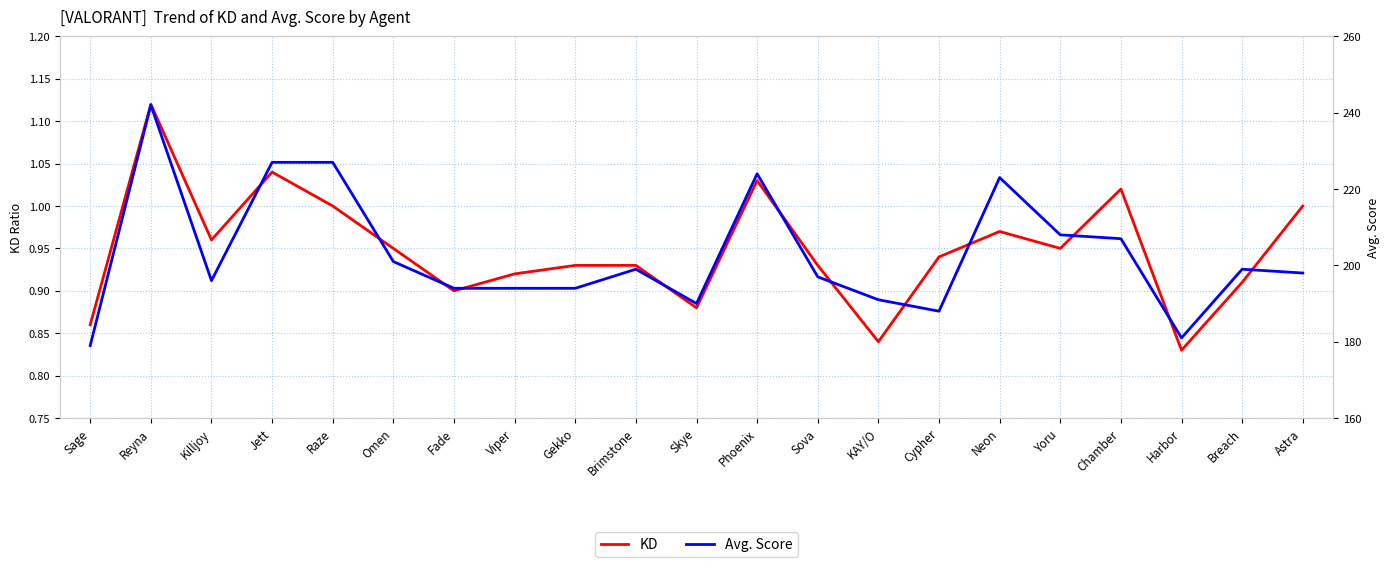

Where is the first local maximum for Avg. Score?

Reyna